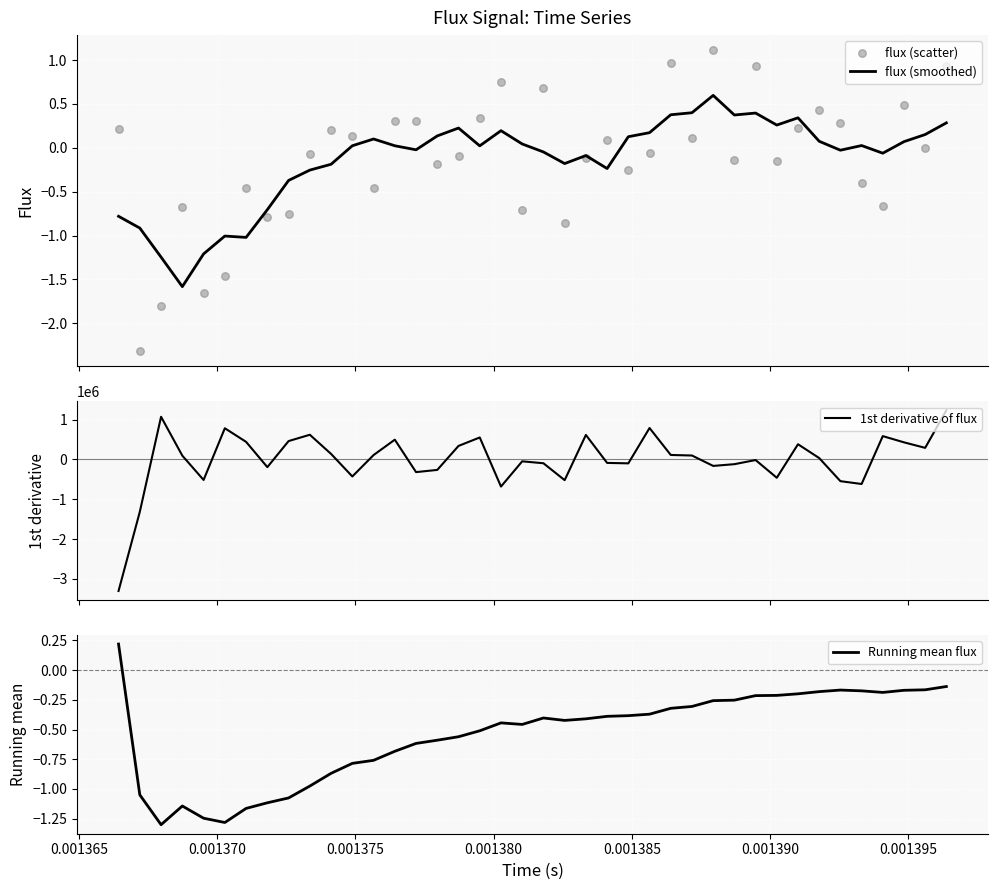

Is the value of flux (scatter) at 28 greater than the value of flux (smoothed) at 9?

Yes